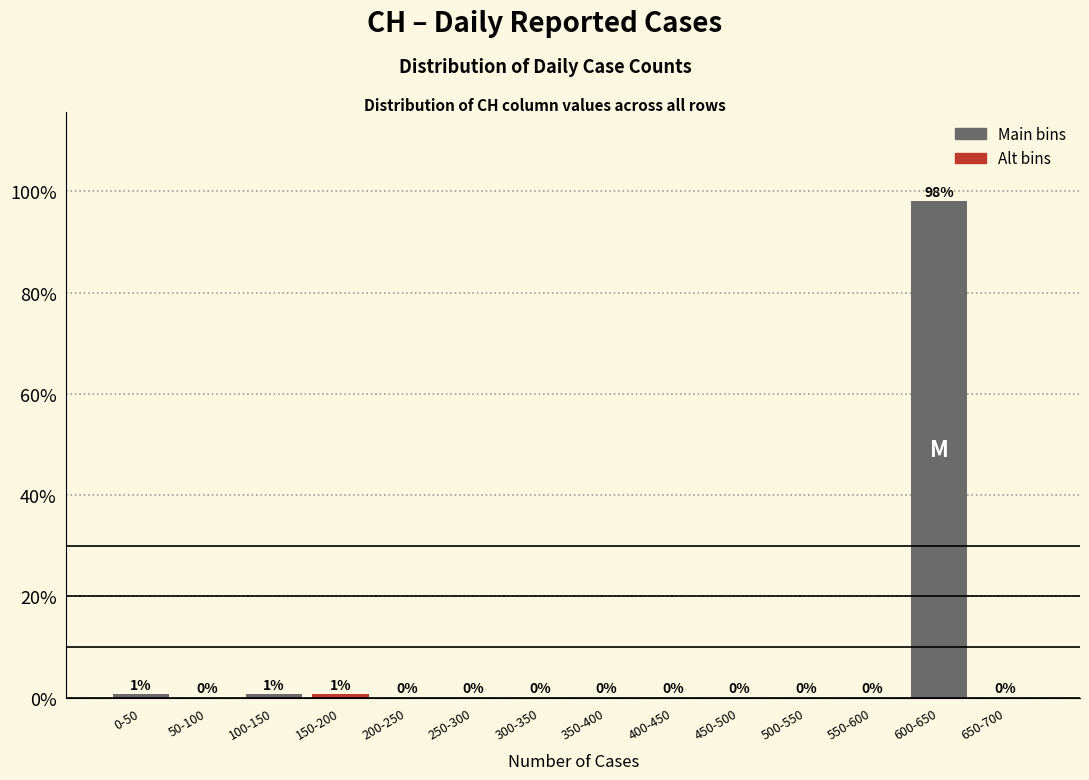

Between 600-650 and 450-500, which is larger?

600-650